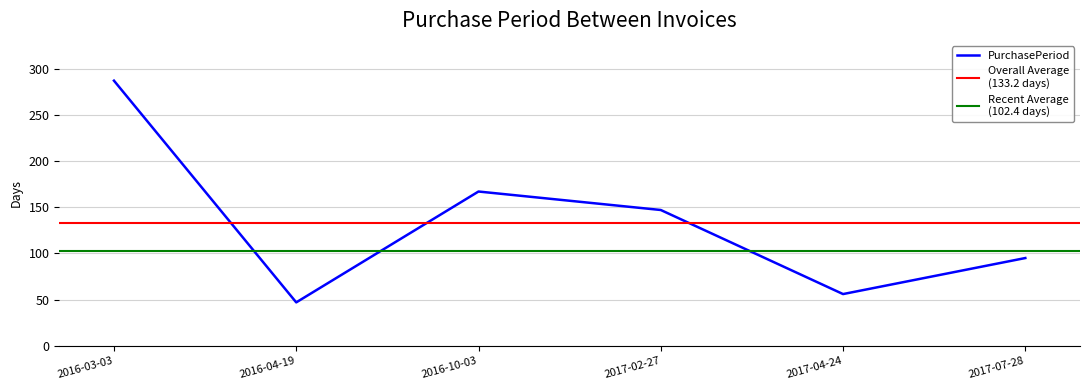

Does the chart display data point markers on the line(s)?

No